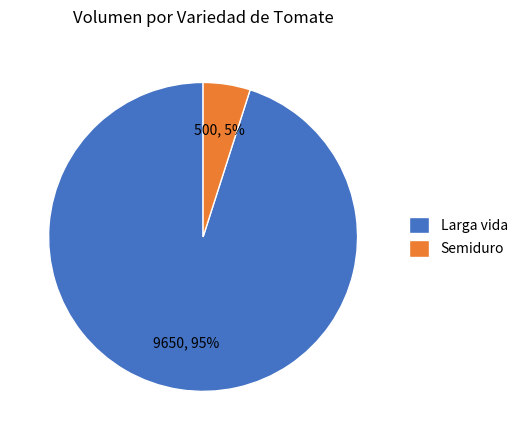

Combined, do Semiduro and Larga vida account for over 50%?

Yes